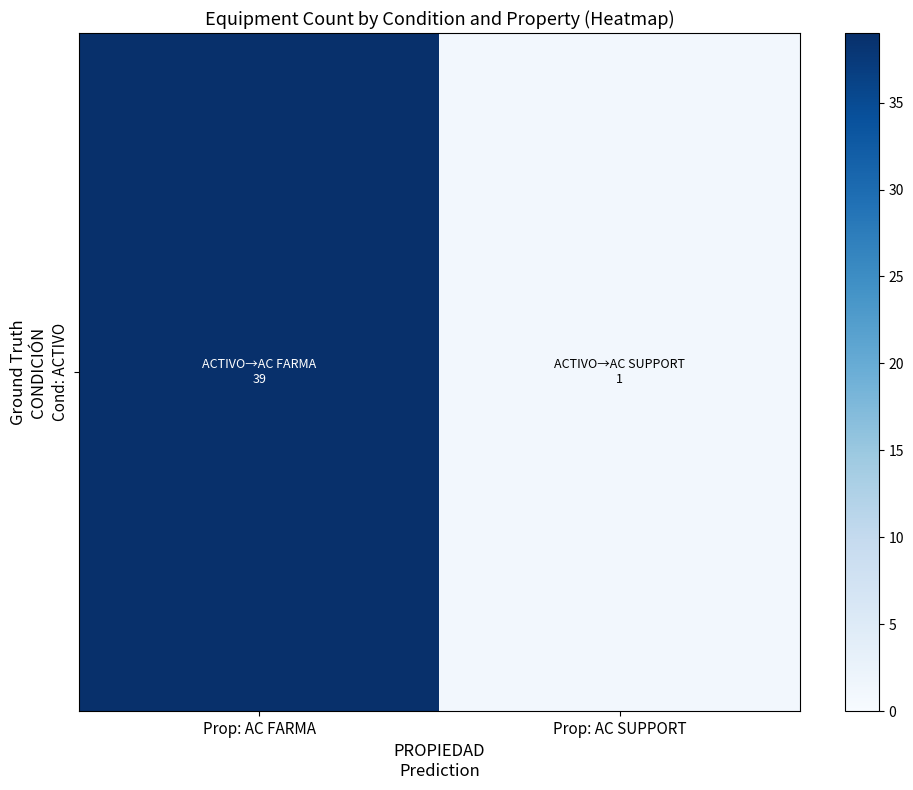

The value at Prop: AC FARMA is 39. True or false?

True